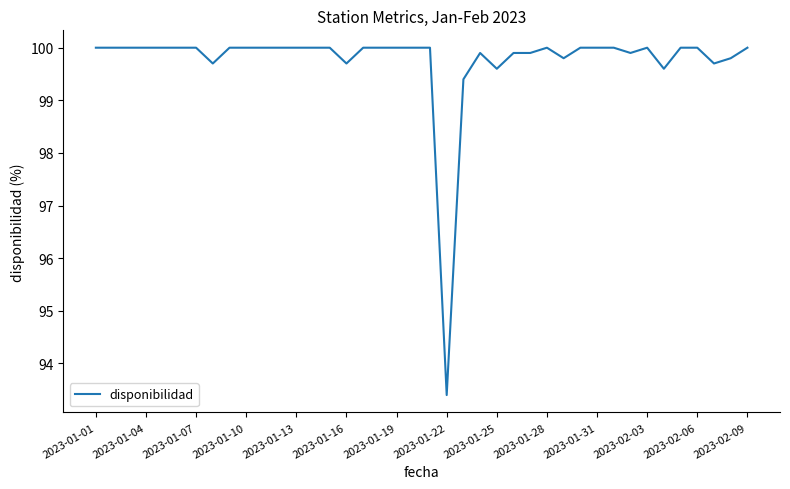

Reading left to right, transcribe all the data shown in this chart.

100.0	100.0	100.0	100.0	100.0	100.0	100.0	99.7	100.0	100.0	100.0	100.0	100.0	100.0	100.0	99.7	100.0	100.0	100.0	100.0	100.0	93.4	99.4	99.9	99.6	99.9	99.9	100.0	99.8	100.0	100.0	100.0	99.9	100.0	99.6	100.0	100.0	99.7	99.8	100.0